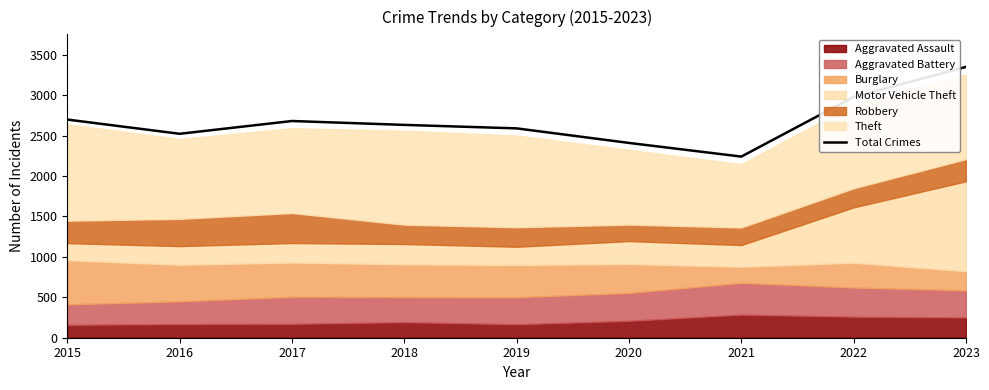

True or false: there are more than 2 points higher than both neighbors.

False